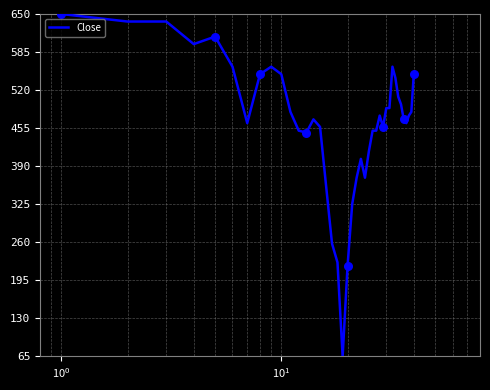

What is the difference between the maximum and minimum values?

585.0